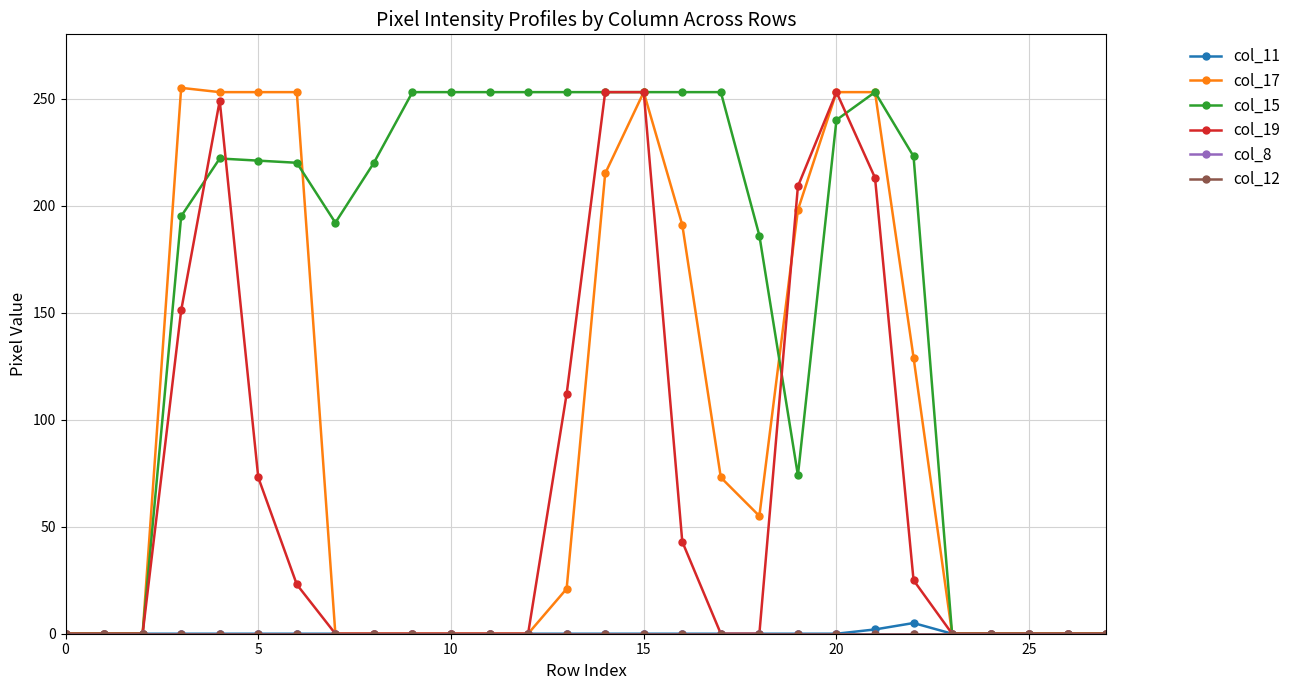

Does the chart have visible grid lines?

Yes